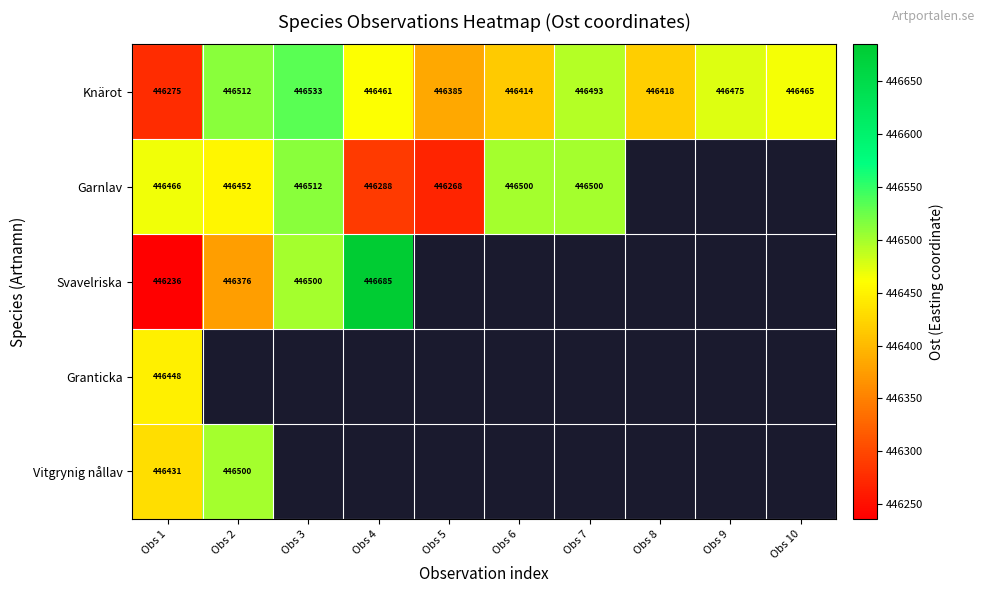

Is it true that Garnlav equals 446500 at Obs 6?

True